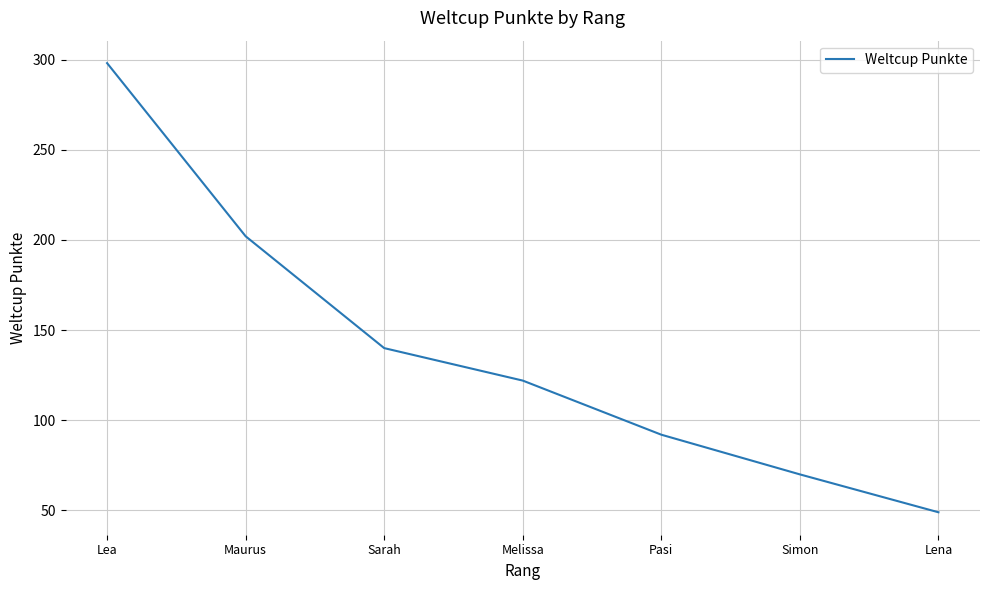

Rank the categories by value from lowest to highest.

Lena, Simon, Pasi, Melissa, Sarah, Maurus, Lea